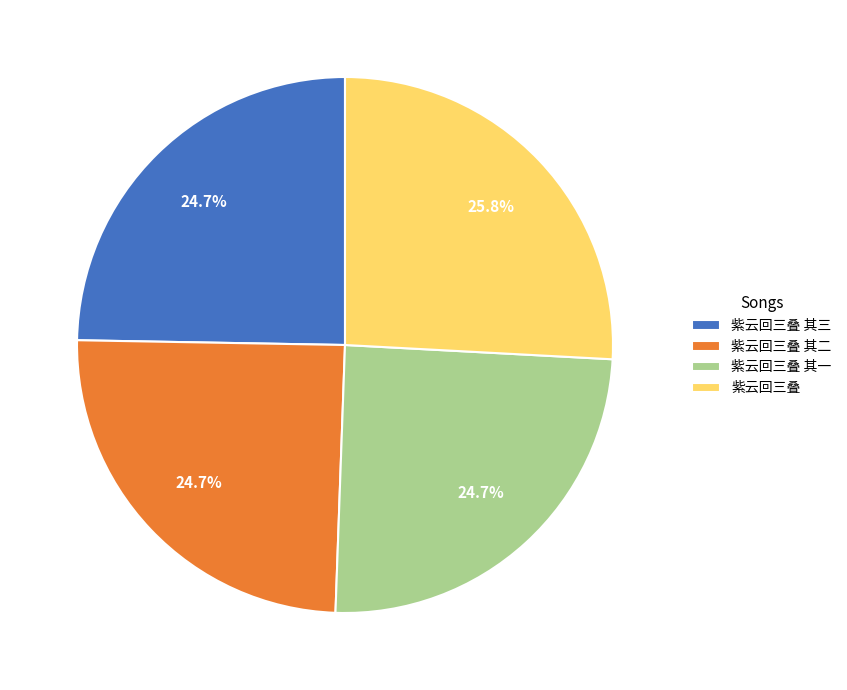

To the nearest percent, what percentage of the pie is 紫云回三叠 其三?

25%